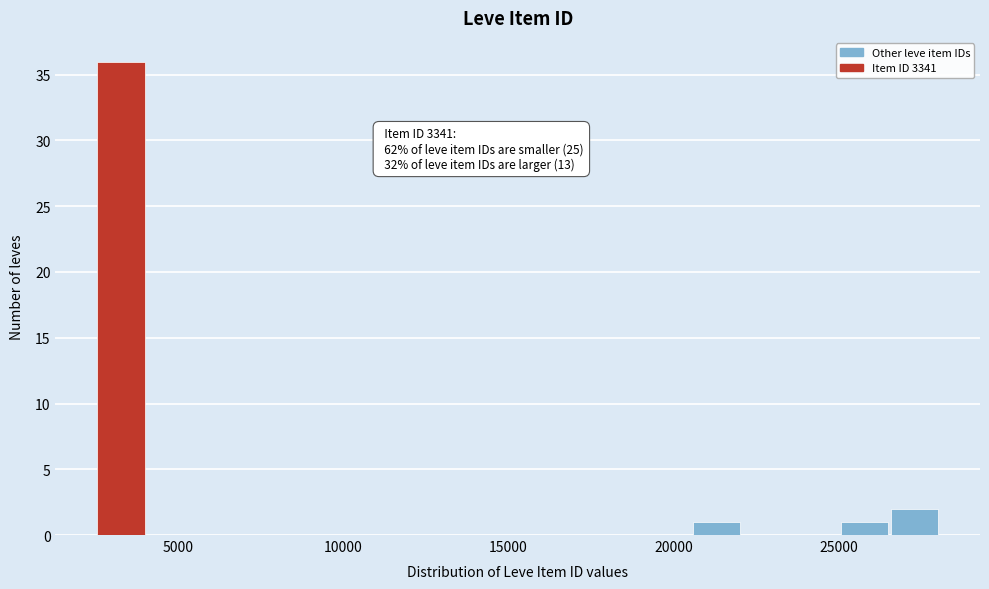

Around what value on the x-axis is the tallest bar? Give the approximate position of its centre, as read against the axis.

3500